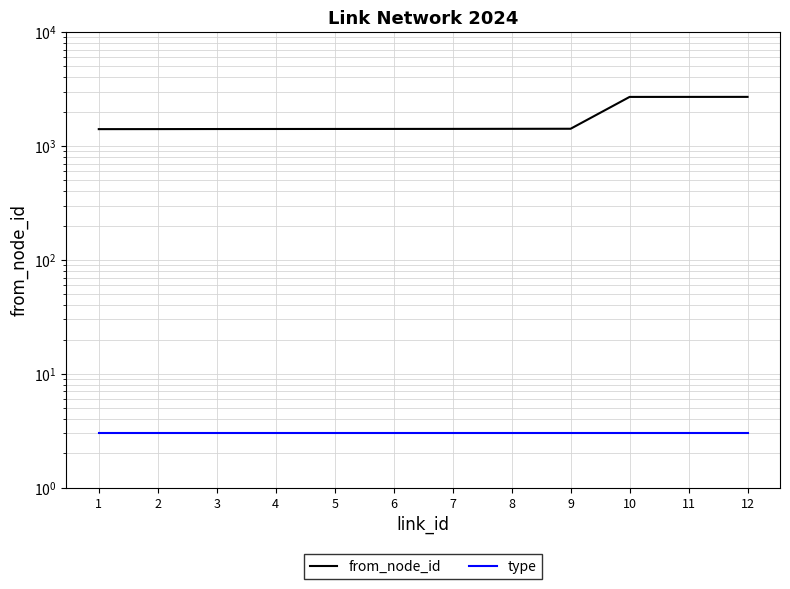

What is the value of the from_node_id point at the 7th from the left?

1415